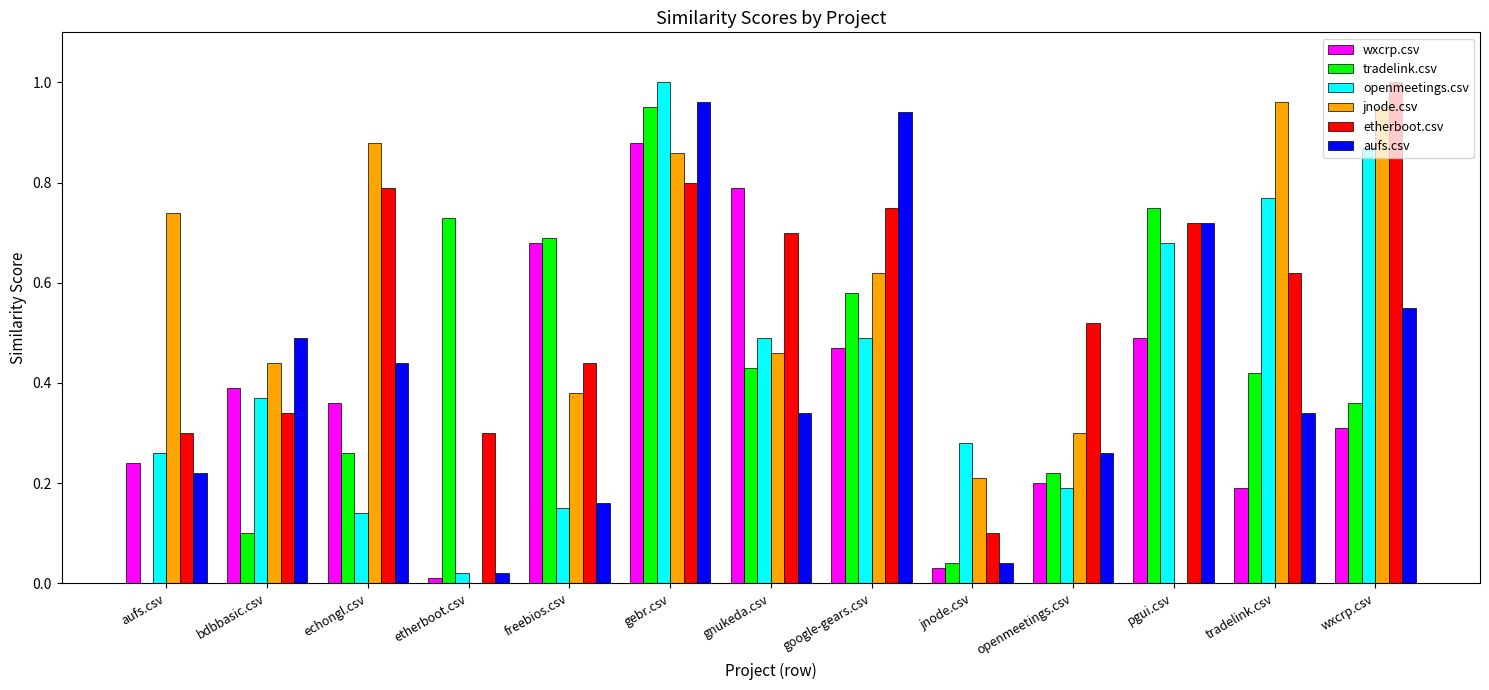

Which series changed the most between etherboot.csv and wxcrp.csv?

jnode.csv